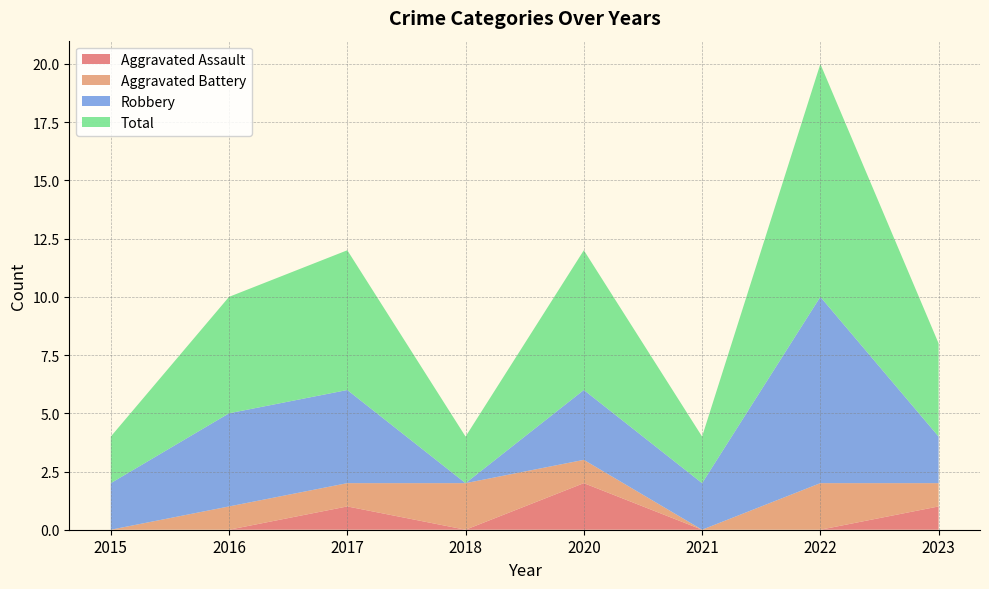

Reading left to right, transcribe all the data shown in this chart.

Aggravated Assault: 0	0	1	0	2	0	0	1
Aggravated Battery: 0	1	1	2	1	0	2	1
Robbery: 2	4	4	0	3	2	8	2
Total: 2	5	6	2	6	2	10	4